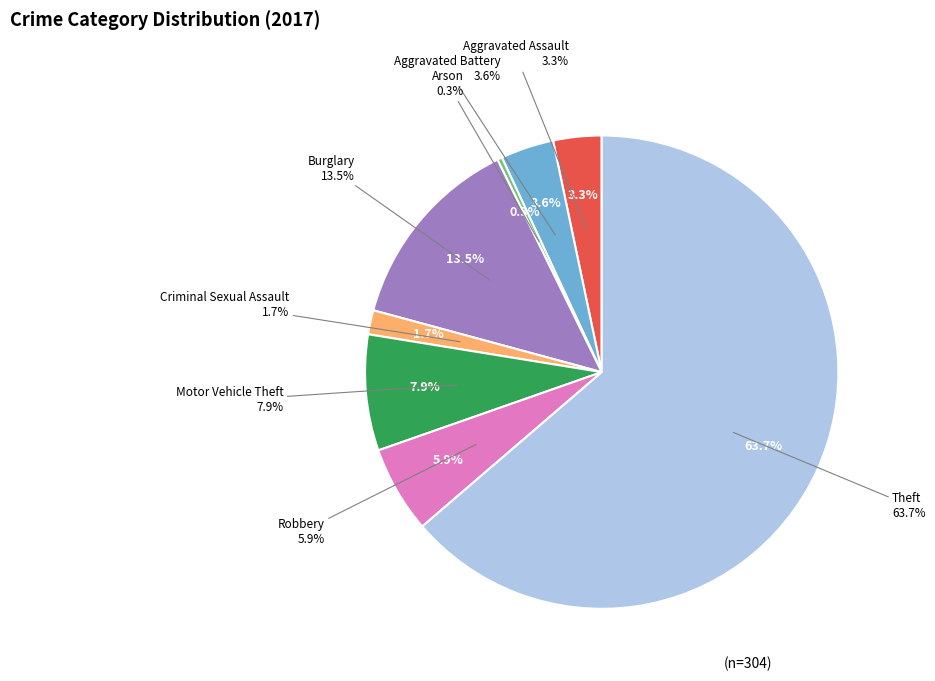

Count the number of slices in the pie.

8